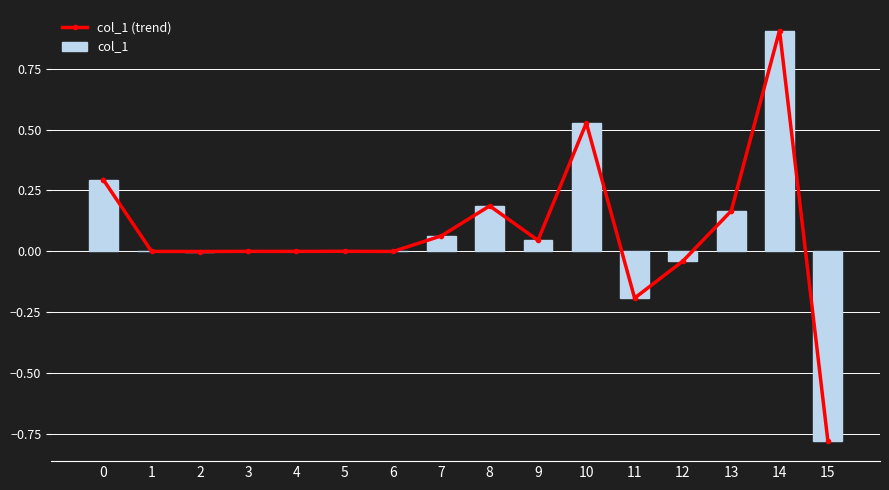

What is the value of the col_1 (trend) bar at the 16th from the left?

-0.8